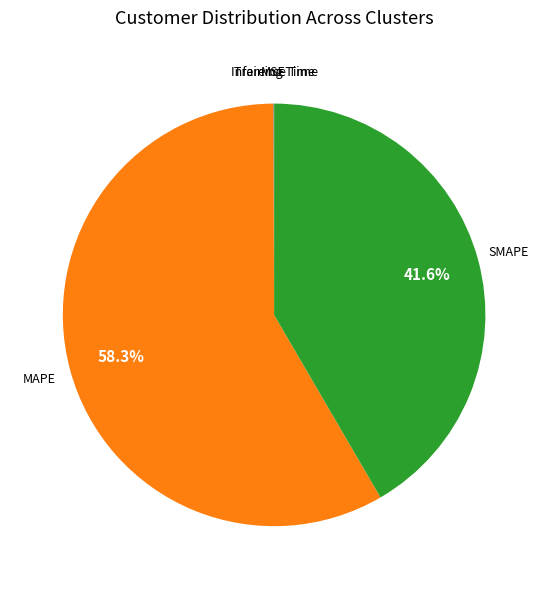

Does any single category account for the majority?

Yes